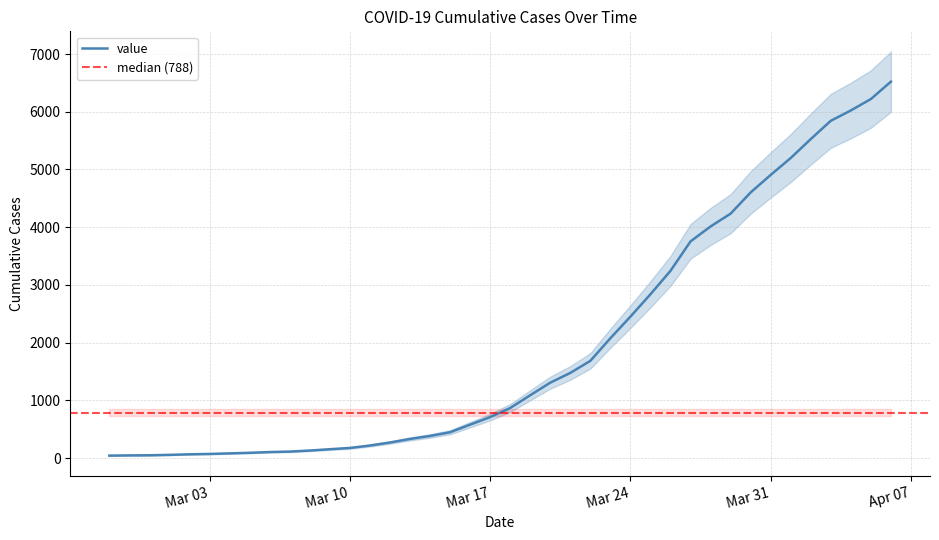

How many data points are above 867?

19